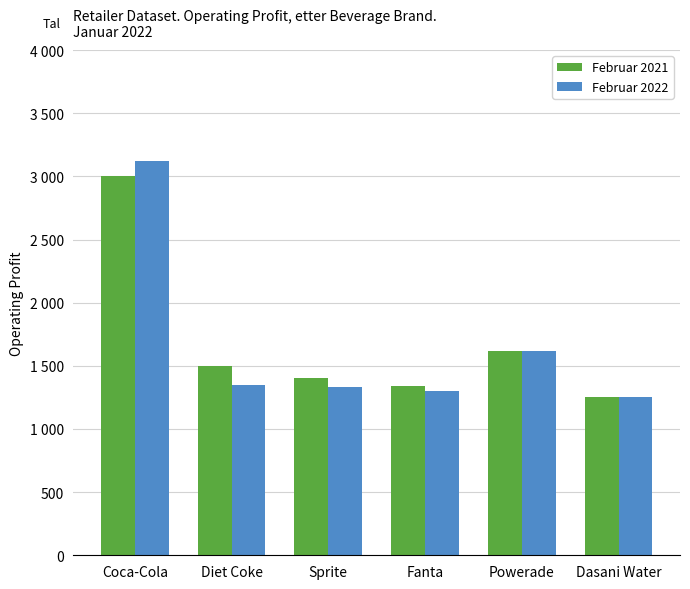

What is the label of the 2nd bar from the right?

Powerade